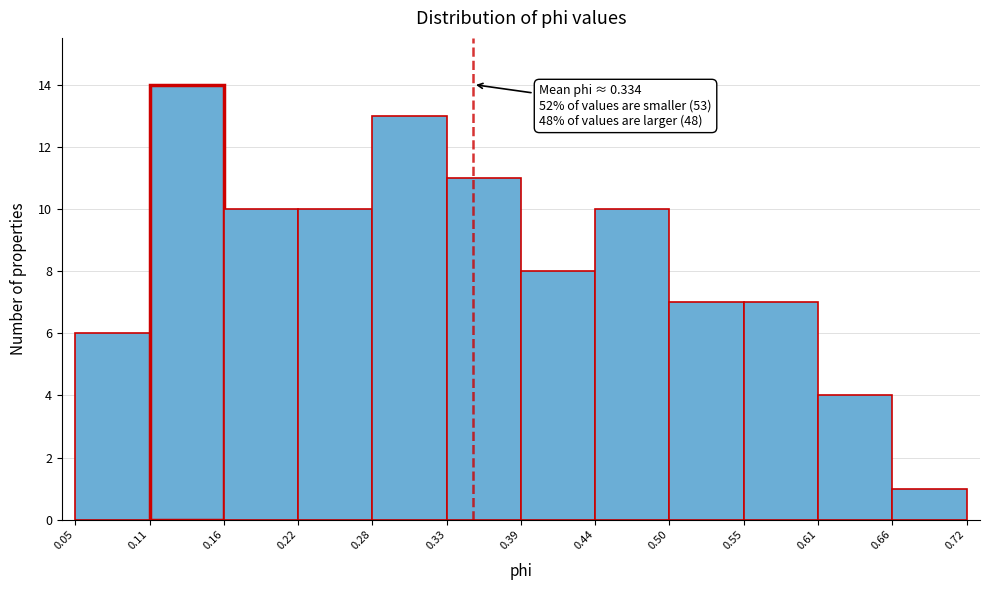

Over which range of the x-axis is the bar tallest?

0.11 to 0.16